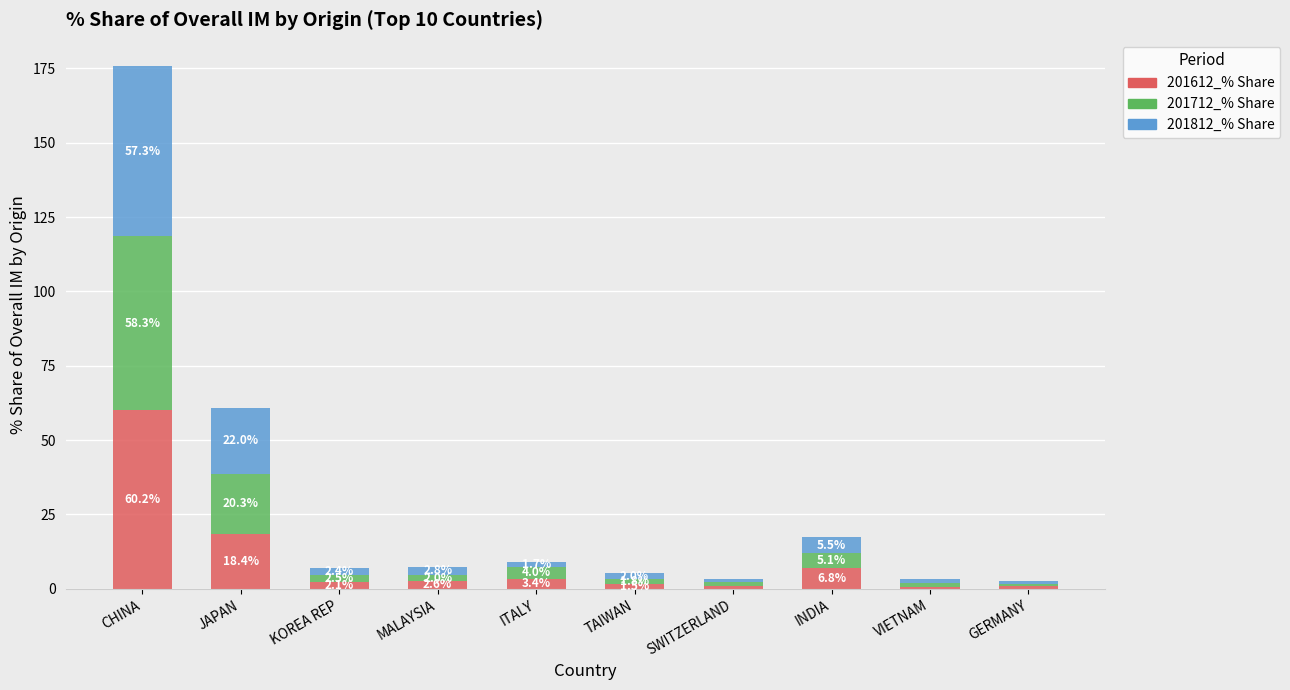

What is the total value across all series at VIETNAM?

3.2